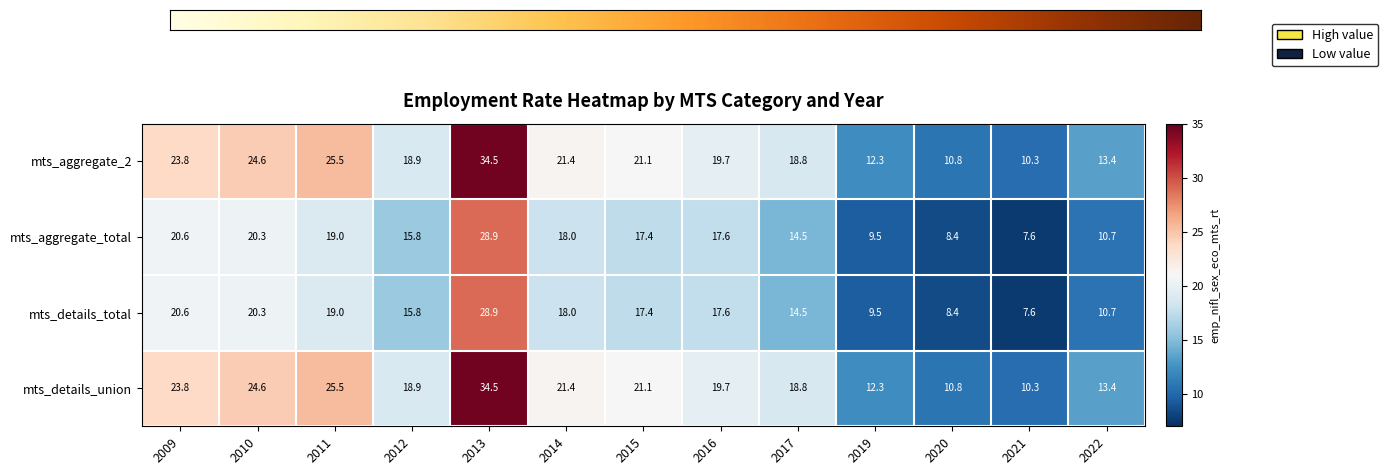

Reading left to right, transcribe all the data shown in this chart.

mts_aggregate_2: 23.8	24.6	25.5	18.9	34.5	21.4	21.1	19.7	18.8	12.3	10.8	10.3	13.4
mts_aggregate_total: 20.6	20.3	19.0	15.8	28.9	18.0	17.4	17.6	14.5	9.5	8.4	7.6	10.7
mts_details_total: 20.6	20.3	19.0	15.8	28.9	18.0	17.4	17.6	14.5	9.5	8.4	7.6	10.7
mts_details_union: 23.8	24.6	25.5	18.9	34.5	21.4	21.1	19.7	18.8	12.3	10.8	10.3	13.4